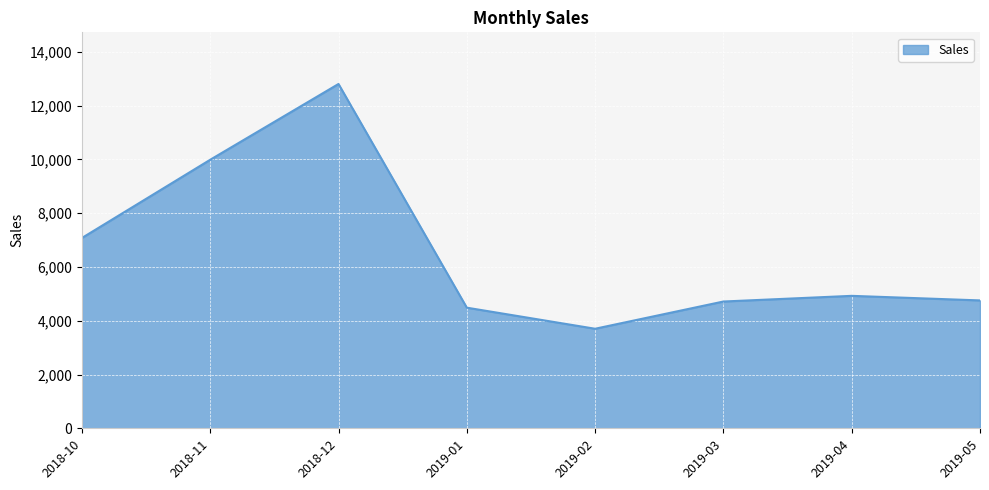

Is it true that the value at 2019-02 is 5267.4?

False